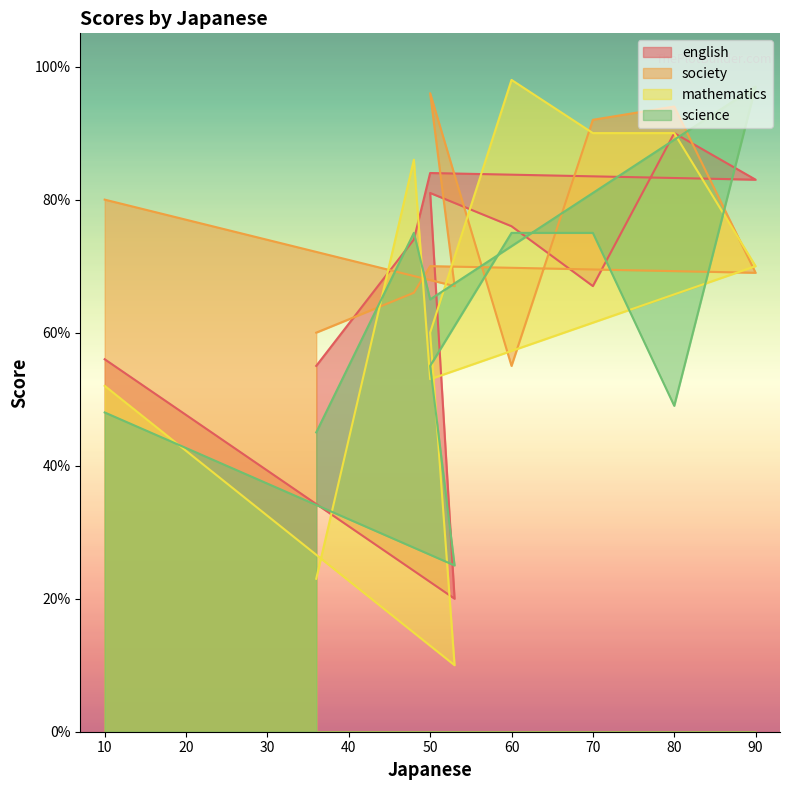

At 50, list the series in order from smallest to largest.

mathematics, science, society, english